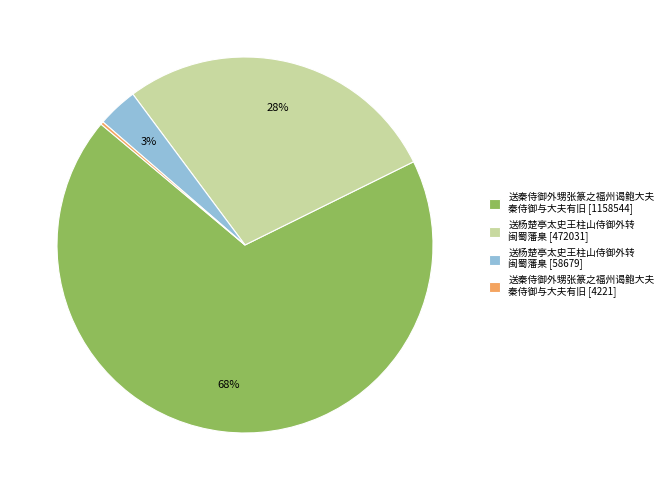

Do 送杨楚亭太史王柱山侍御外转 闽蜀藩臬 [58679] and 送秦侍御外甥张篆之福州谒鲍大夫 秦侍御与大夫有旧 [1158544] together represent more than half of the pie?

Yes